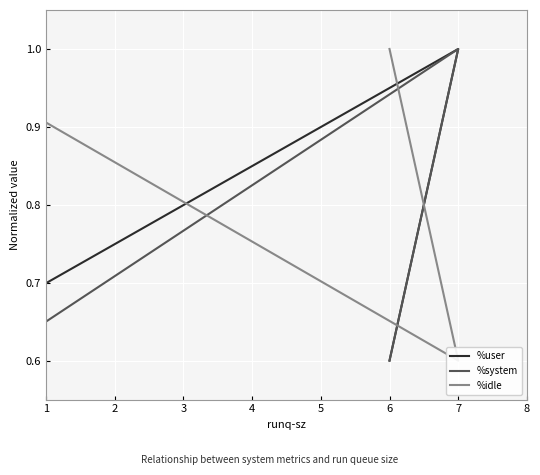

Reading right to left, transcribe all the data shown in this chart.

%user: 0.7	1.0	0.6
%system: 0.6	1.0	0.6
%idle: 0.9	0.6	1.0